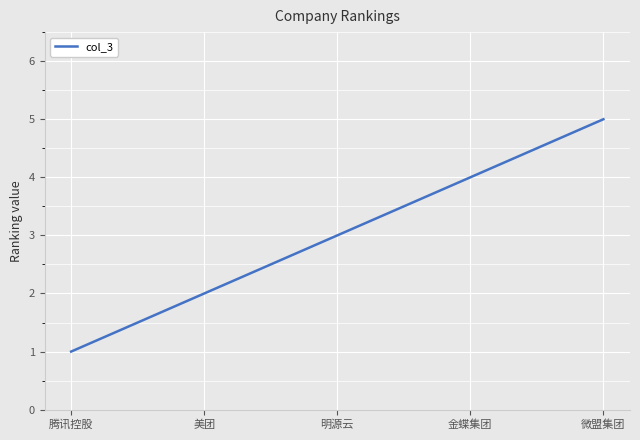

Count the number of data series in this chart.

1